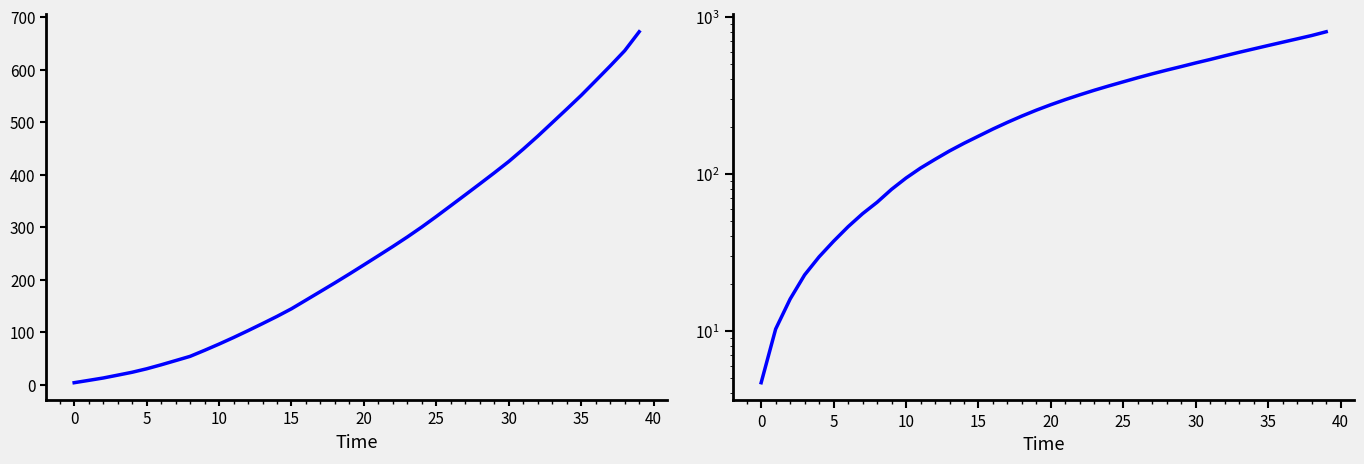

How many categories are shown in the chart?

40